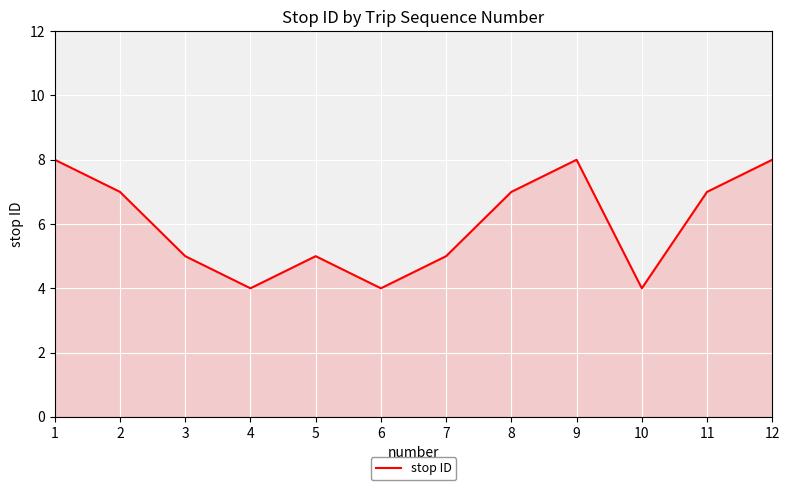

Read the value at 9.

8